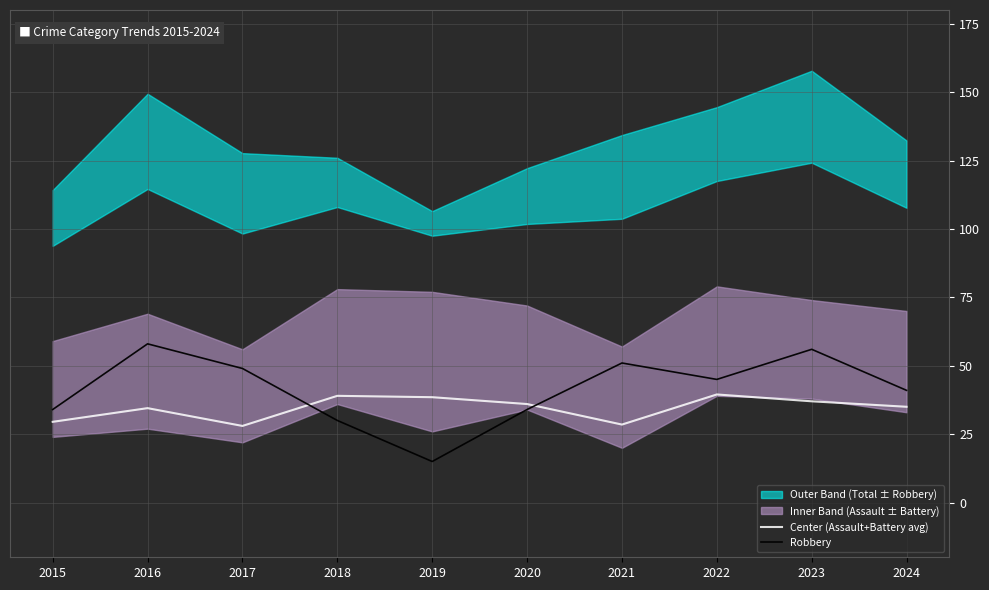

Is the value of Center (Assault+Battery avg) at 2022 greater than the value of Robbery at 2024?

No